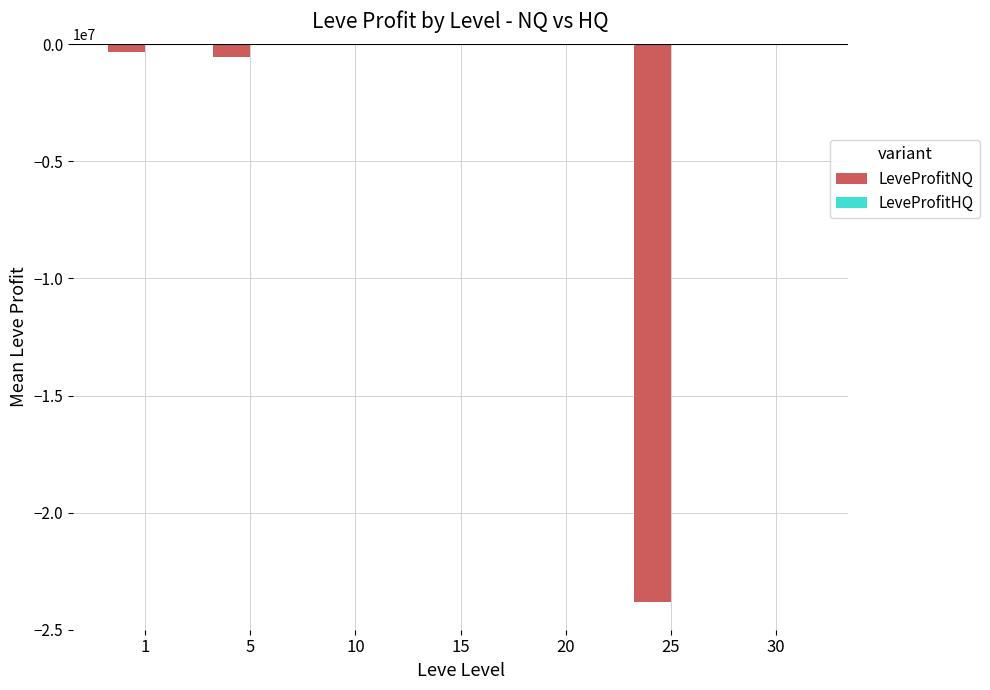

The value of LeveProfitNQ at 25 is -23810619.9. True or false?

True